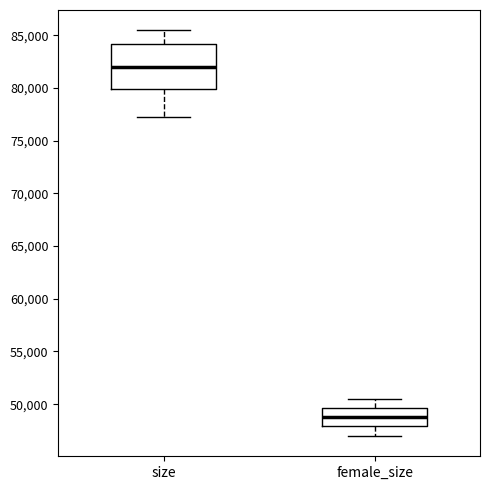

Reading left to right, read every box against the y-axis: the position of its median line, the range the box covers, and the ends of its whiskers. The values are not printed on the chart, so give them approximately, as read against the axis.

size: median 82000, box 80000 to 84000, whiskers 77500 to 85500
female_size: median 49000, box 48000 to 49500, whiskers 47000 to 50500